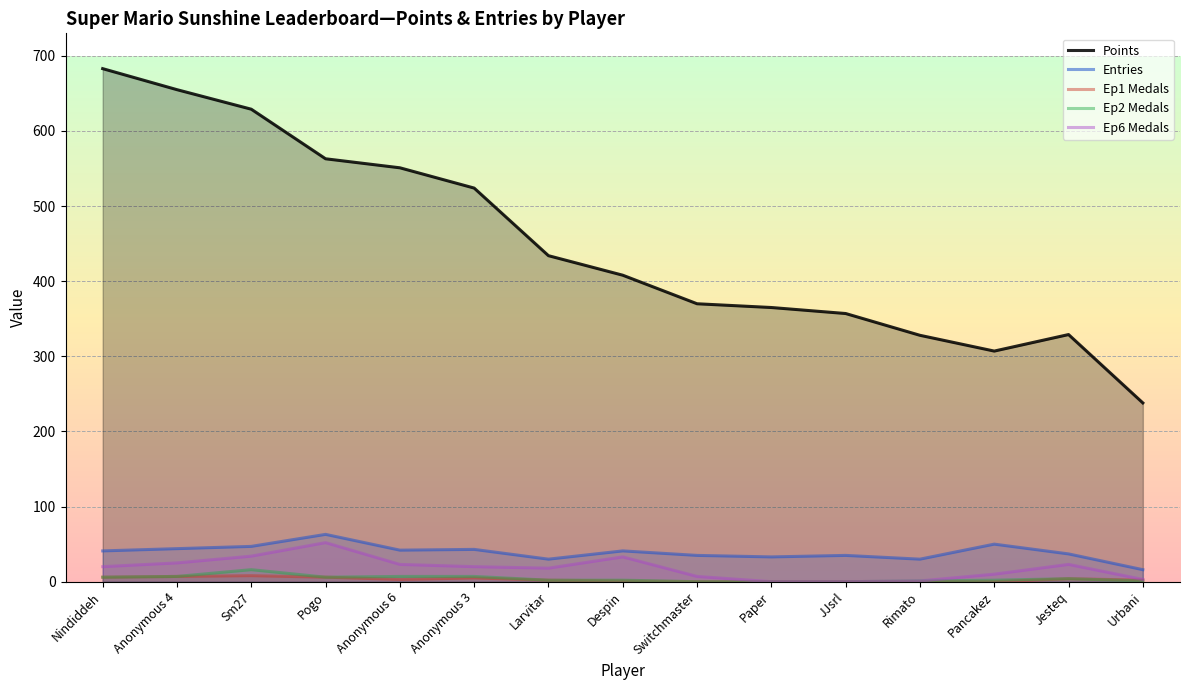

Reading left to right, transcribe all the data shown in this chart.

Points: 683	655	629	563	551	524	434	408	370	365	357	328	307	329	238
Entries: 41	44	47	63	42	43	30	41	35	33	35	30	50	37	16
Ep1 Medals: 6	7	8	6	3	5	2	1	0	0	0	0	0	4	2
Ep2 Medals: 6	7	16	6	7	7	2	2	0	0	0	1	2	4	1
Ep6 Medals: 20	25	34	52	23	20	18	33	7	0	0	1	10	23	3